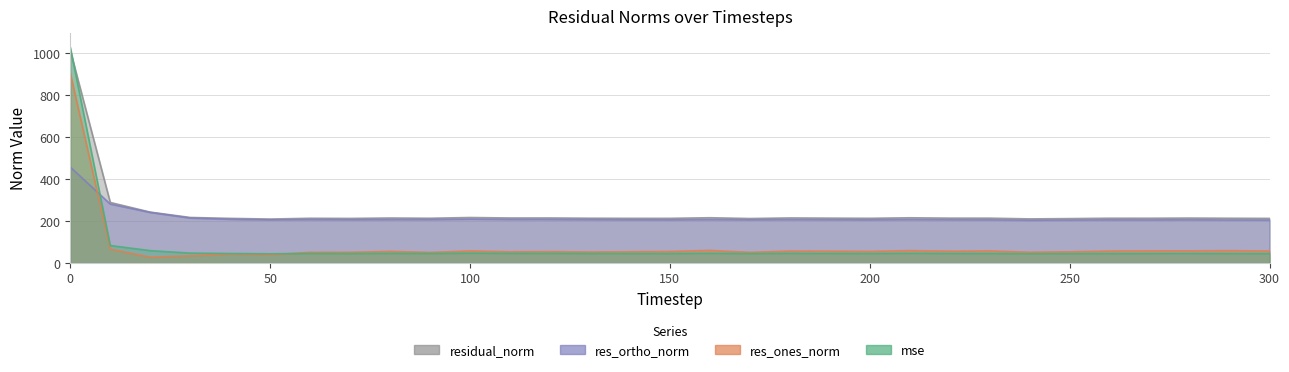

Reading right to left, what are all the values shown in this chart?

mse: 300=45.2	290=45.5	280=45.9	270=45.6	260=45.6	250=44.8	240=44.2	230=45.7	220=45.7	210=46.5	200=45.4	190=45.8	180=46.2	170=45.0	160=46.6	150=45.3	140=45.4	130=45.6	120=46.1	110=46.1	100=47.0	90=45.5	80=46.0	70=45.2	60=45.5	50=43.9	40=45.3	30=47.1	20=58.9	10=83.4	0=1028.6
res_ones_norm: 300=57.0	290=58.8	280=57.9	270=57.9	260=57.0	250=53.4	240=51.3	230=57.5	220=56.3	210=58.9	200=55.4	190=56.4	180=57.0	170=50.7	160=60.0	150=55.1	140=53.7	130=52.4	120=54.5	110=53.6	100=57.6	90=50.4	80=55.4	70=51.0	60=50.8	50=38.9	40=42.4	30=34.2	20=27.5	10=66.3	0=905.2
res_ortho_norm: 300=204.9	290=205.1	280=206.3	270=205.4	260=205.7	250=204.9	240=203.9	230=205.9	220=206.3	210=207.4	200=205.8	190=206.3	180=207.2	170=205.9	160=207.3	150=205.7	140=206.1	130=207.0	120=207.7	110=207.8	100=209.1	90=207.3	80=207.3	70=206.3	60=207.1	50=205.9	40=208.5	30=214.4	20=241.1	10=281.0	0=457.5
residual_norm: 300=212.7	290=213.4	280=214.2	270=213.4	260=213.5	250=211.7	240=210.3	230=213.8	220=213.9	210=215.6	200=213.1	190=213.9	180=214.9	170=212.0	160=215.8	150=212.9	140=213.0	130=213.5	120=214.7	110=214.6	100=216.9	90=213.3	80=214.5	70=212.5	60=213.3	50=209.5	40=212.8	30=217.1	20=242.7	10=288.7	0=1014.2